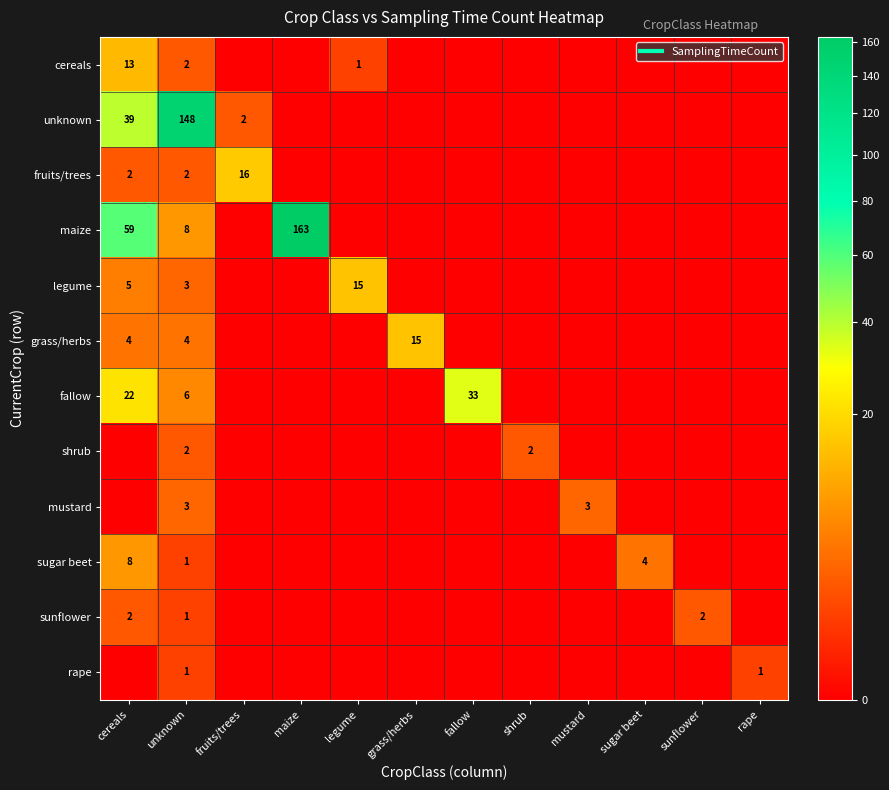

At mustard, list the series in order from largest to smallest.

mustard, cereals, unknown, fruits/trees, maize, legume, grass/herbs, fallow, shrub, sugar beet, sunflower, rape